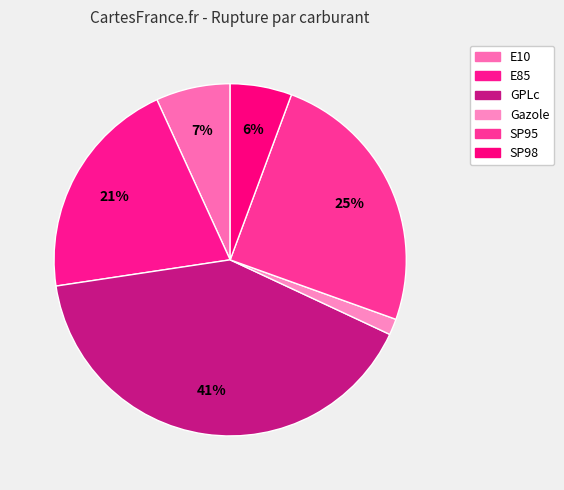

Do GPLc and SP95 together represent more than half of the pie?

Yes